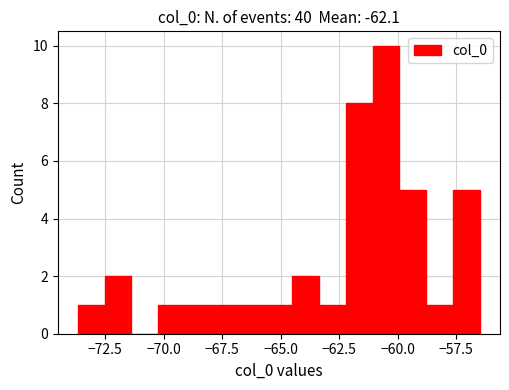

Around what value on the x-axis is the tallest bar? Give the approximate position of its centre, as read against the axis.

-60.5